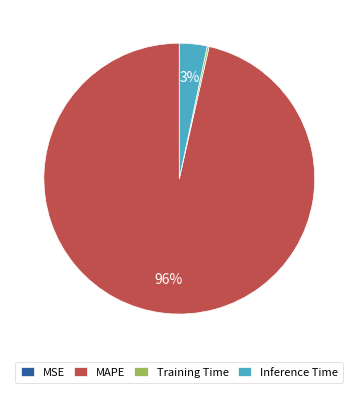

To the nearest percent, what is the average slice percentage?

25%